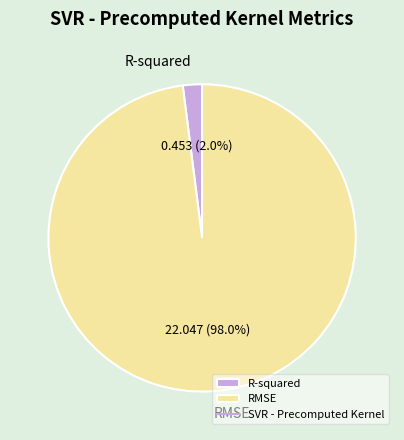

Between R-squared and RMSE, which is larger?

RMSE